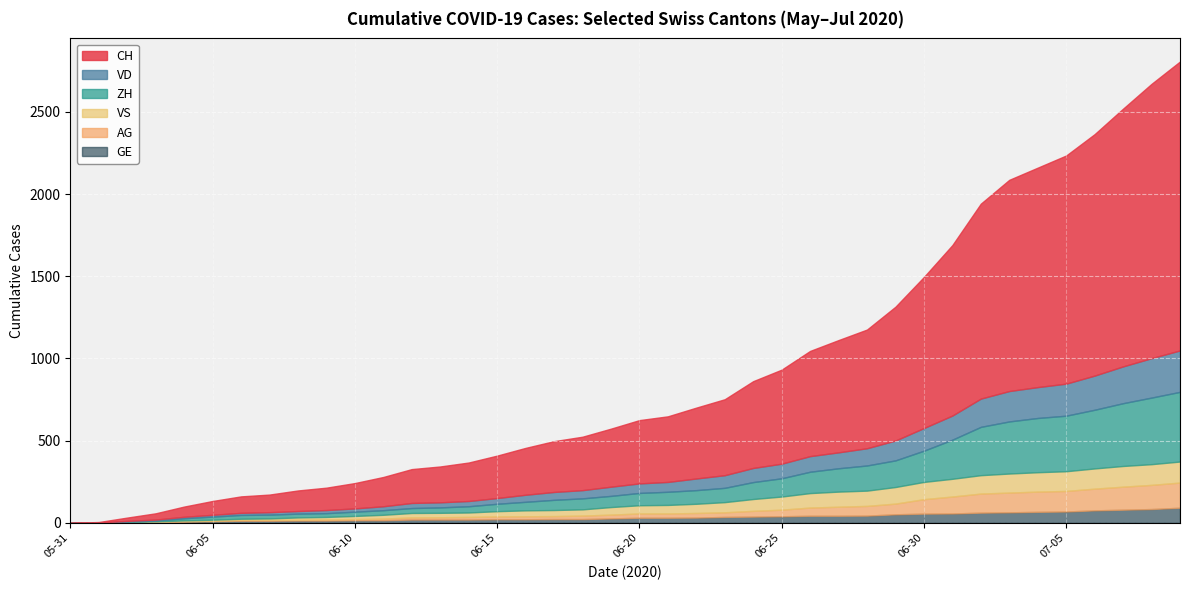

True or false: VD has a value of 0 at 2020-05-31.

True